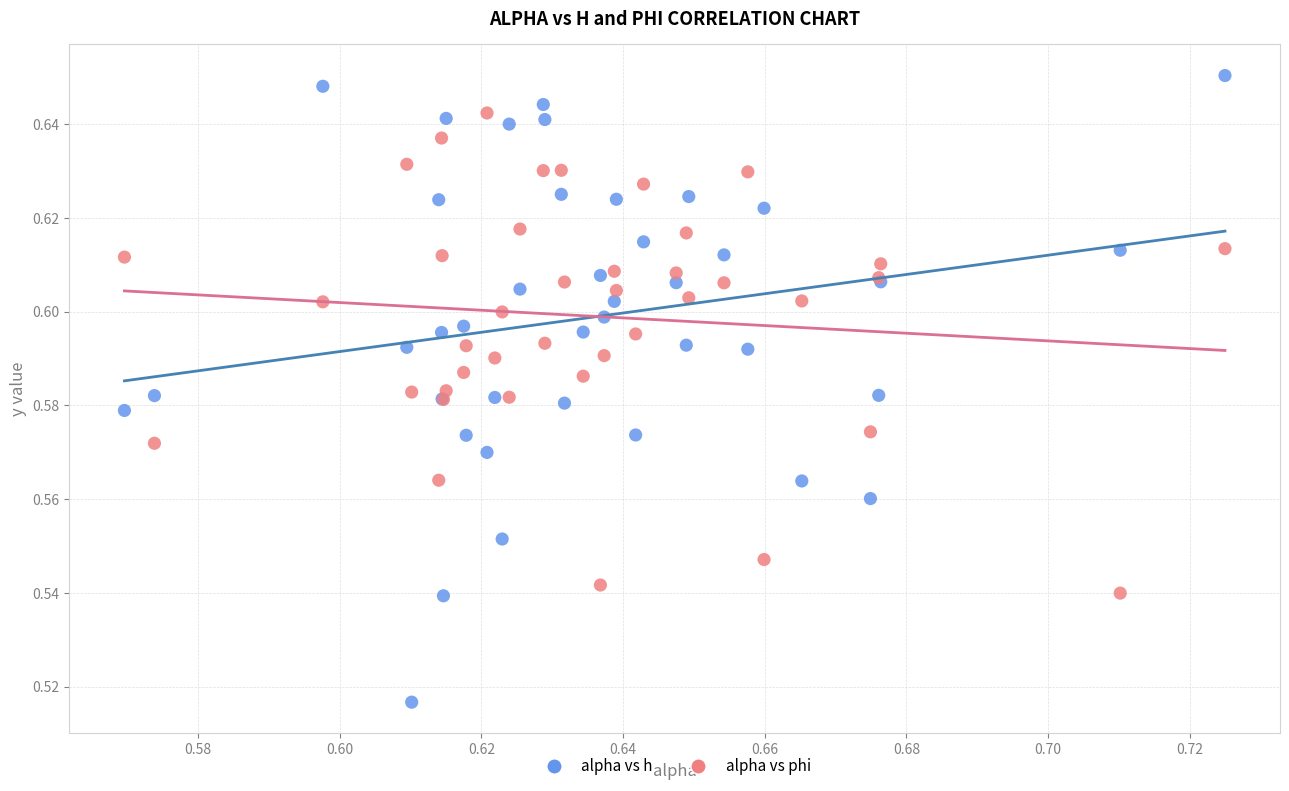

Which series reaches the maximum Y coordinate?

alpha vs h